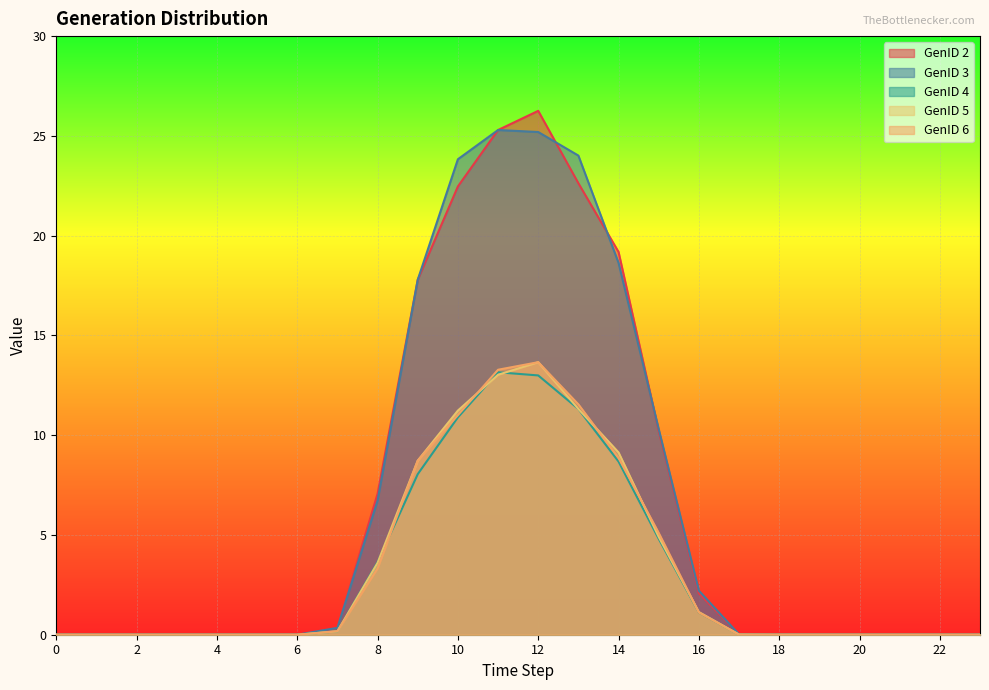

What is the difference between the maximum and minimum values in the GenID 2 series?

26.3